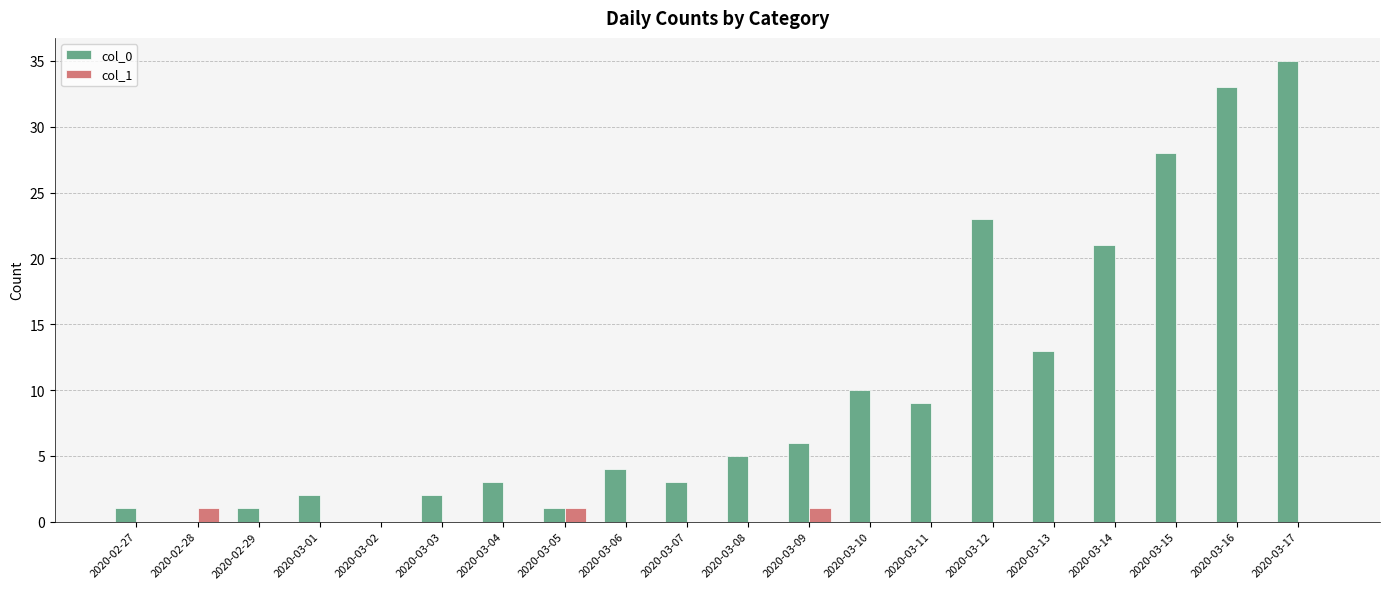

Reading left to right, extract all data points from this chart.

col_0: 2020-02-27=1	2020-02-28=0	2020-02-29=1	2020-03-01=2	2020-03-02=0	2020-03-03=2	2020-03-04=3	2020-03-05=1	2020-03-06=4	2020-03-07=3	2020-03-08=5	2020-03-09=6	2020-03-10=10	2020-03-11=9	2020-03-12=23	2020-03-13=13	2020-03-14=21	2020-03-15=28	2020-03-16=33	2020-03-17=35
col_1: 2020-02-27=0	2020-02-28=1	2020-02-29=0	2020-03-01=0	2020-03-02=0	2020-03-03=0	2020-03-04=0	2020-03-05=1	2020-03-06=0	2020-03-07=0	2020-03-08=0	2020-03-09=1	2020-03-10=0	2020-03-11=0	2020-03-12=0	2020-03-13=0	2020-03-14=0	2020-03-15=0	2020-03-16=0	2020-03-17=0